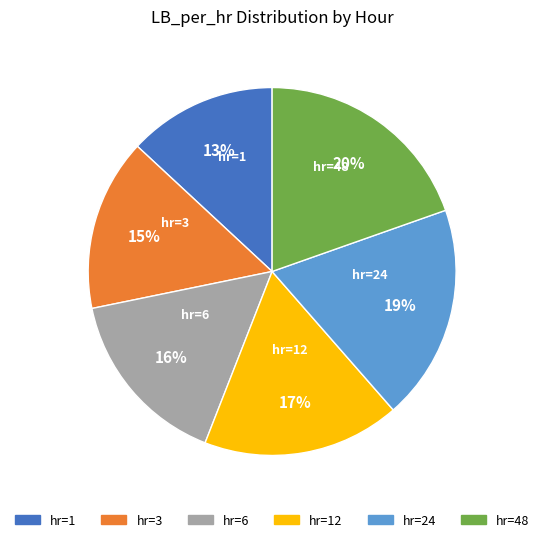

To the nearest percent, what is the average slice percentage?

17%